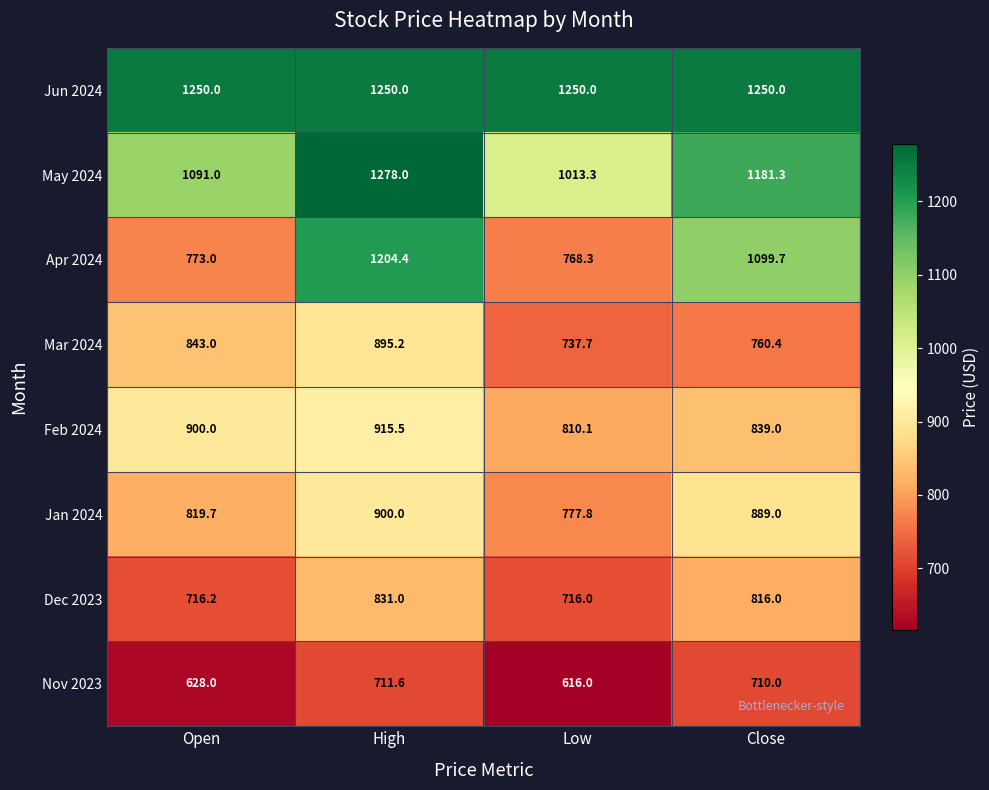

Rank the series by their maximum value, from highest to lowest.

May 2024, Jun 2024, Apr 2024, Feb 2024, Jan 2024, Mar 2024, Dec 2023, Nov 2023